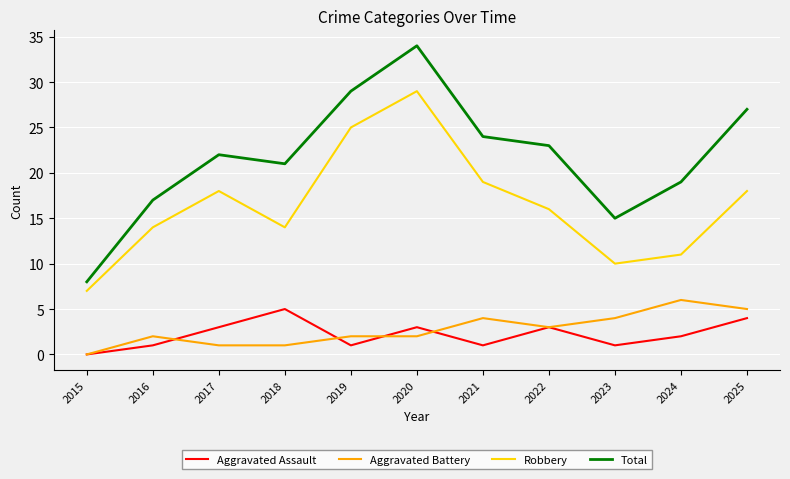

What is the sum of the Total values at 2023 and 2025?

42